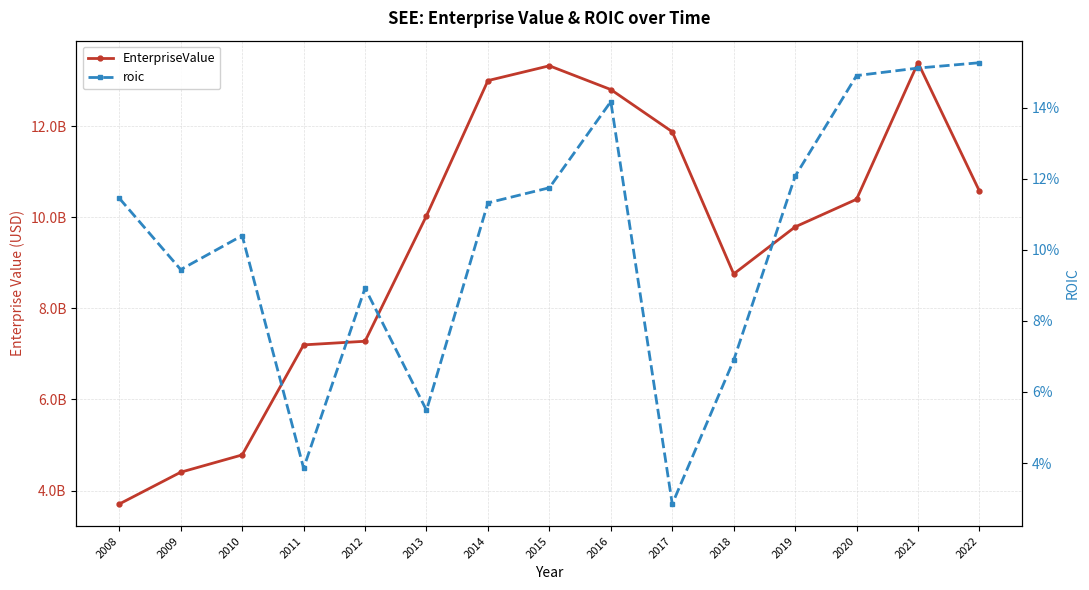

The value of EnterpriseValue at 2017 is 11878170000.0. True or false?

True